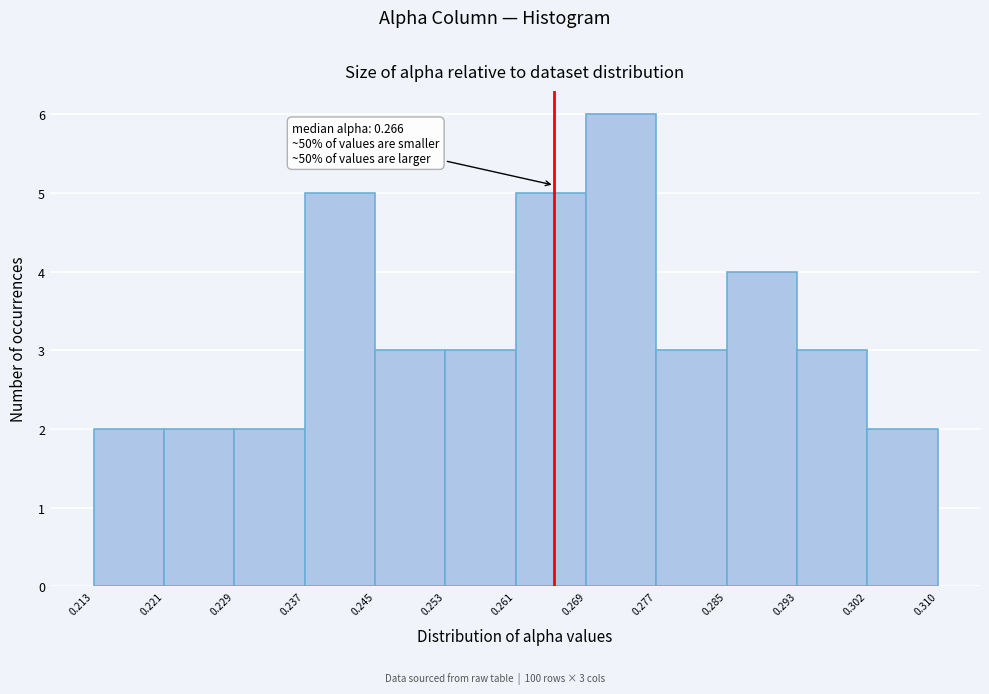

Which range on the x-axis has the tallest bar?

0.269 to 0.277